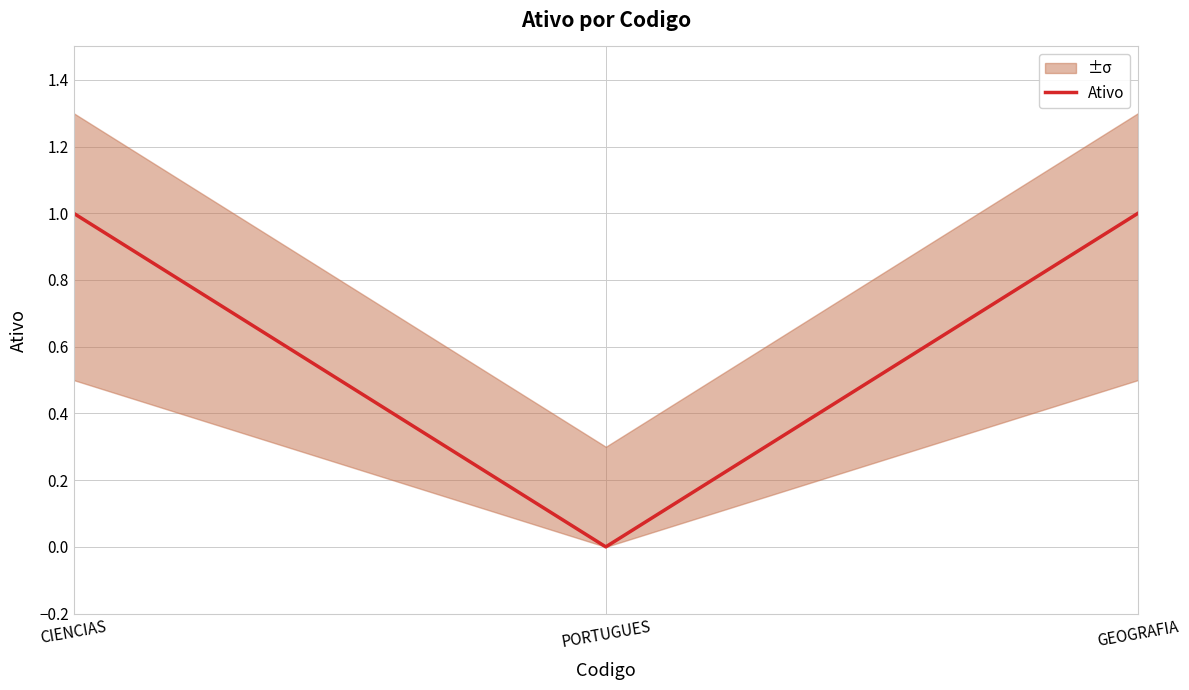

True or false: Ativo has a value of 1 at CIENCIAS.

True